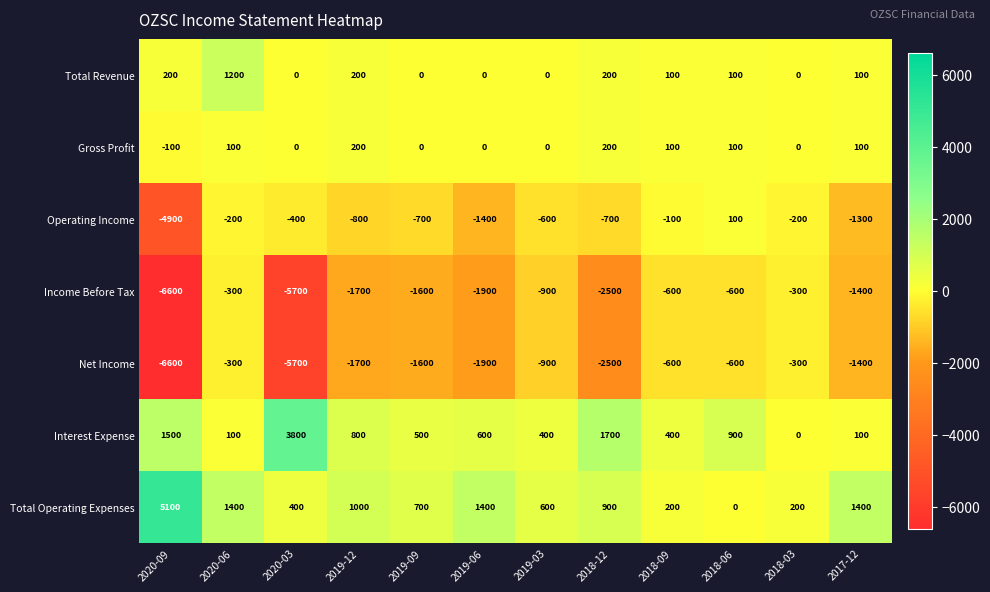

What is the spread (max minus min) of values at 2018-03?

500